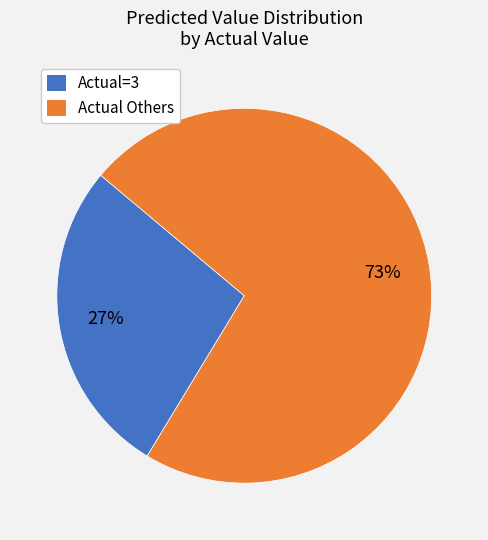

To the nearest percent, what is the average slice percentage?

50%